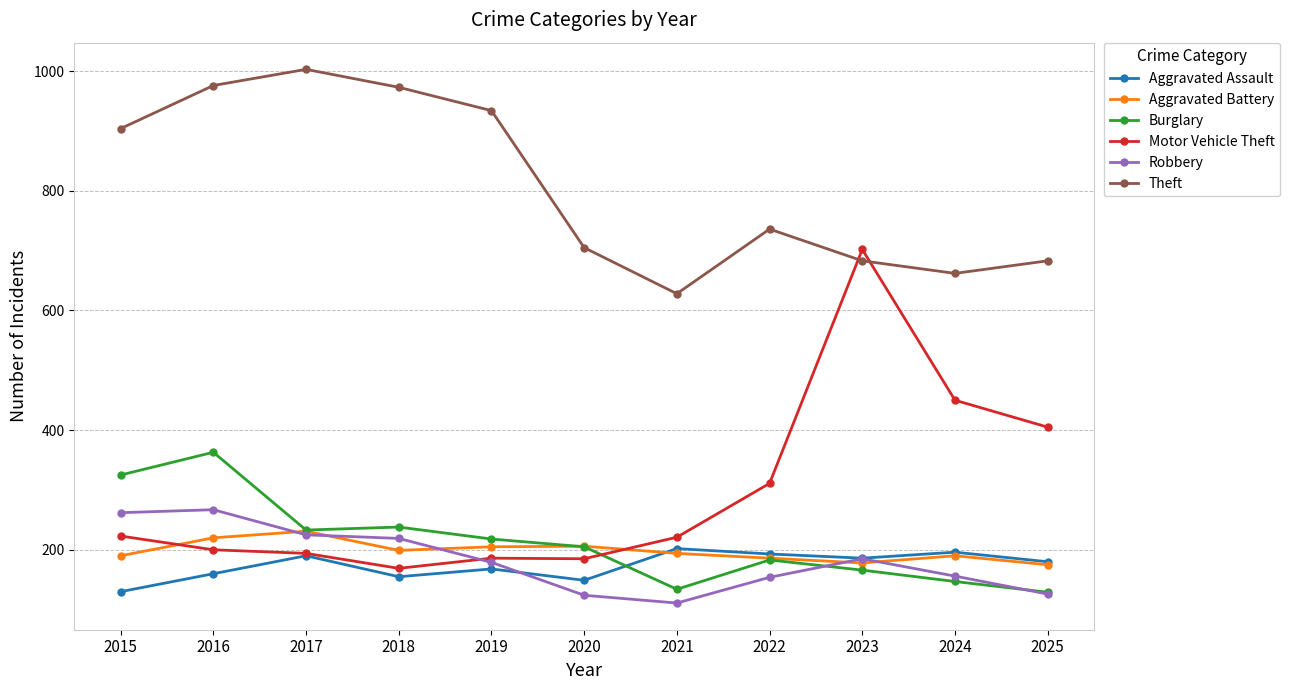

What is the maximum value for Burglary?

363